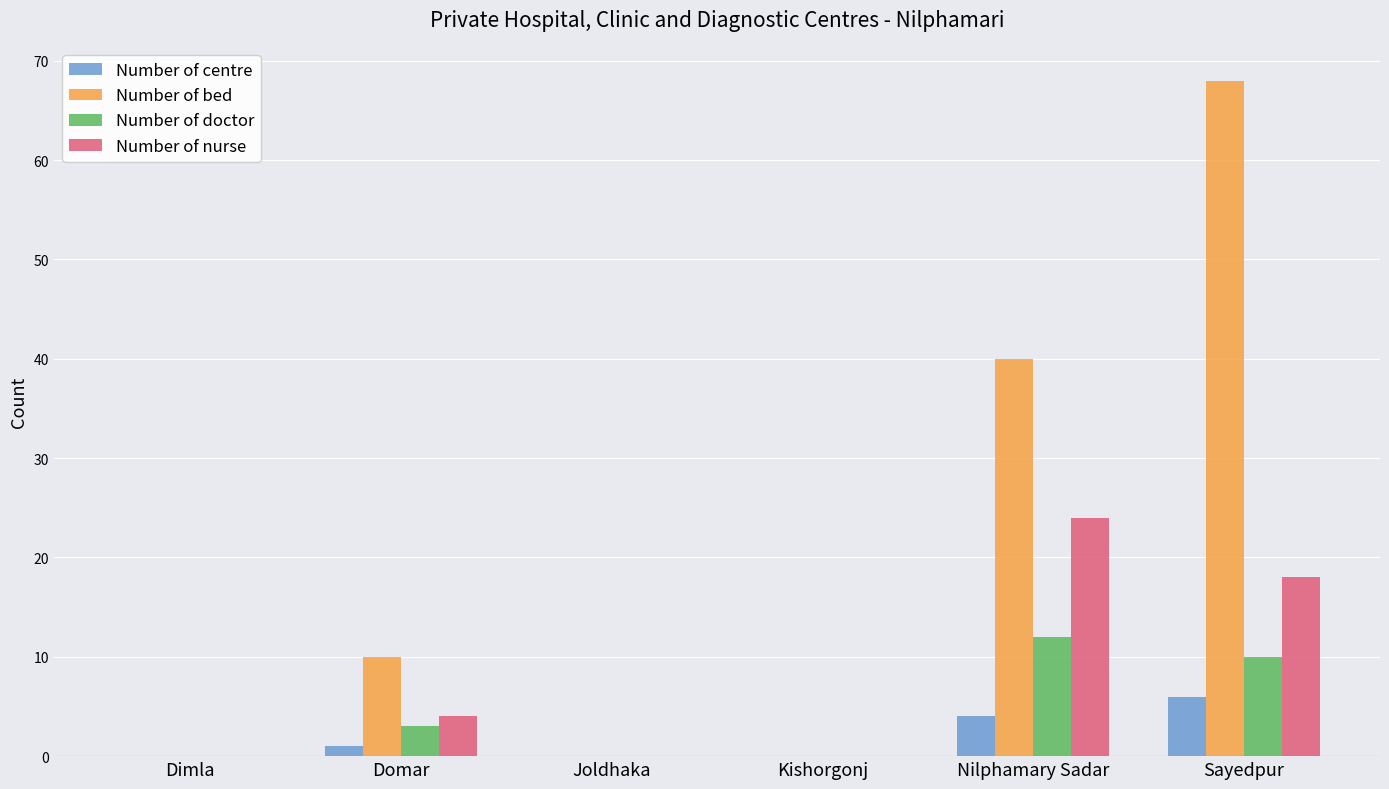

How many distinct data groups are displayed?

4